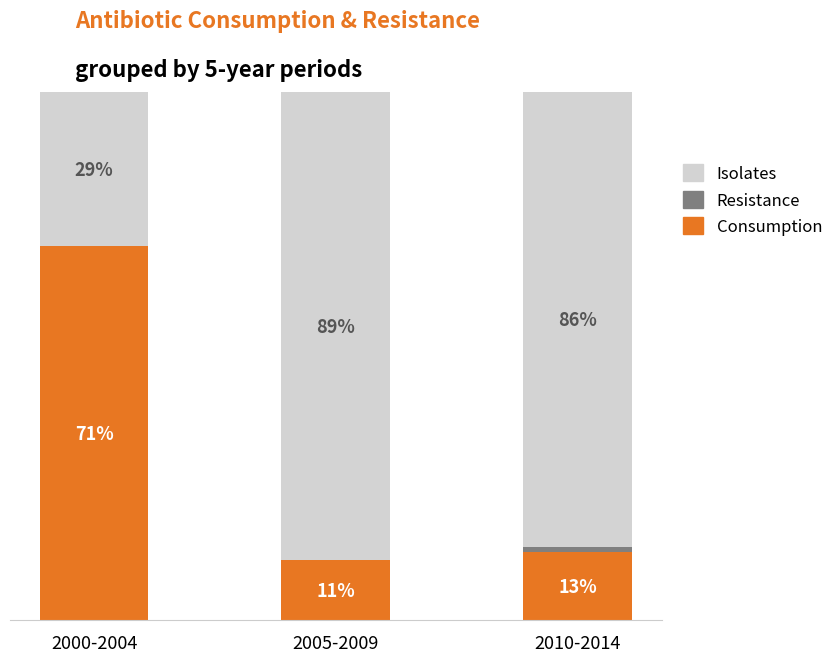

Which category has the highest value in the Consumption series?

2000-2004